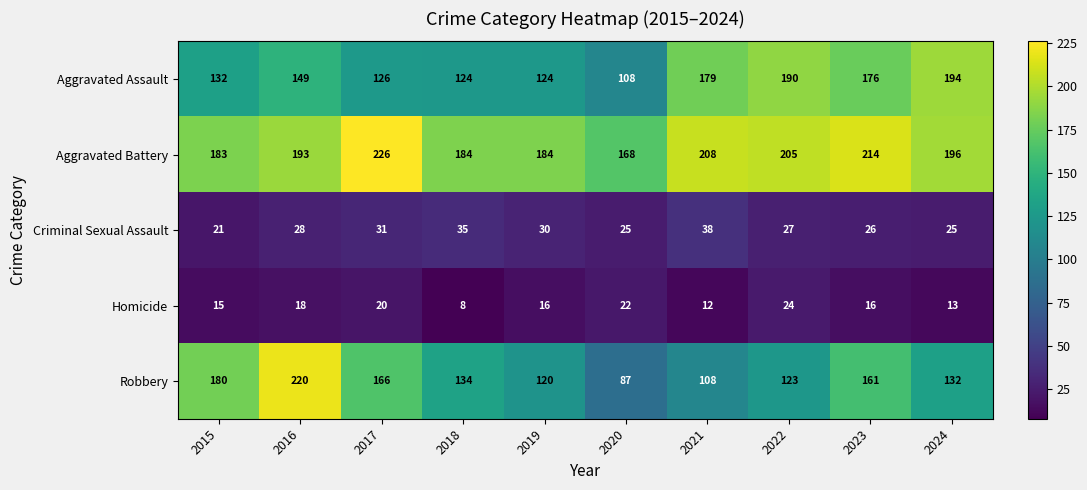

Which series has the widest spread of values?

Robbery